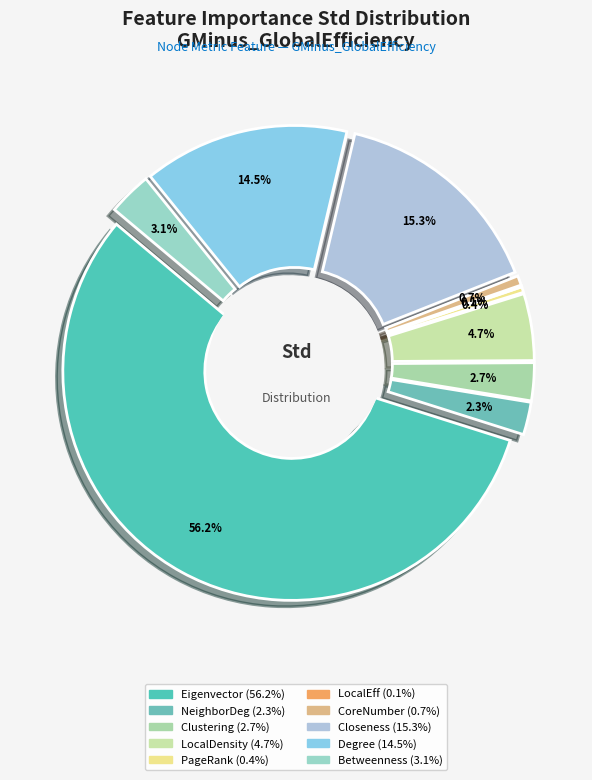

Does Closeness represent more than half of the total?

No